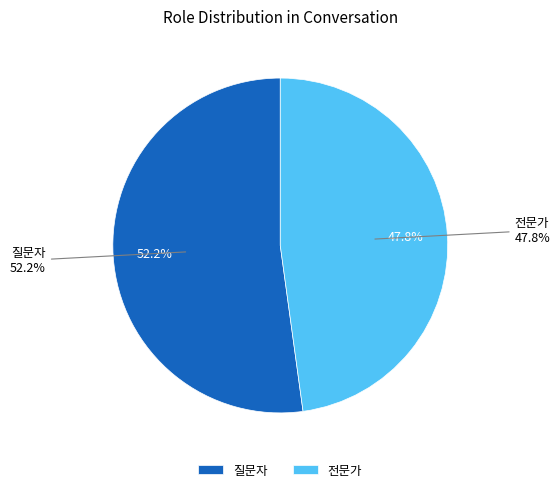

What is the smallest slice in the pie chart?

전문가